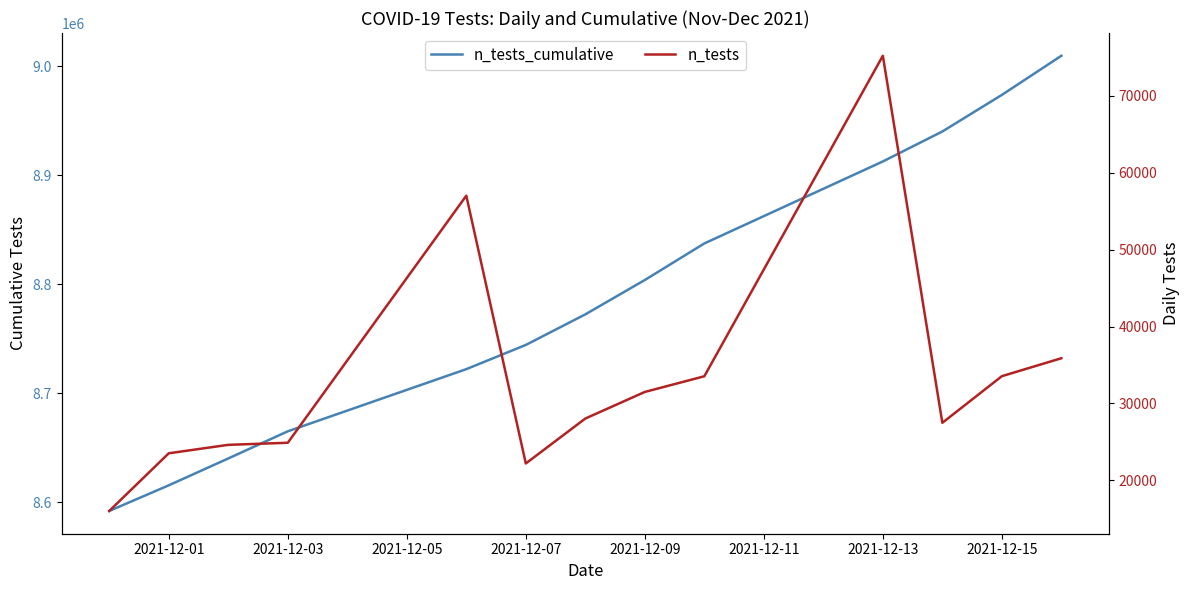

What is the sum of all n_tests values?

433511